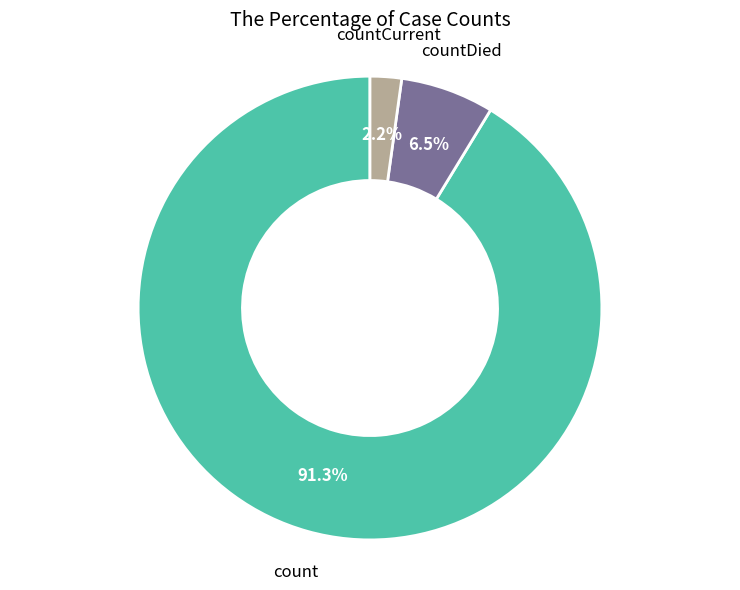

Is there any slice that represents more than half of the pie?

Yes